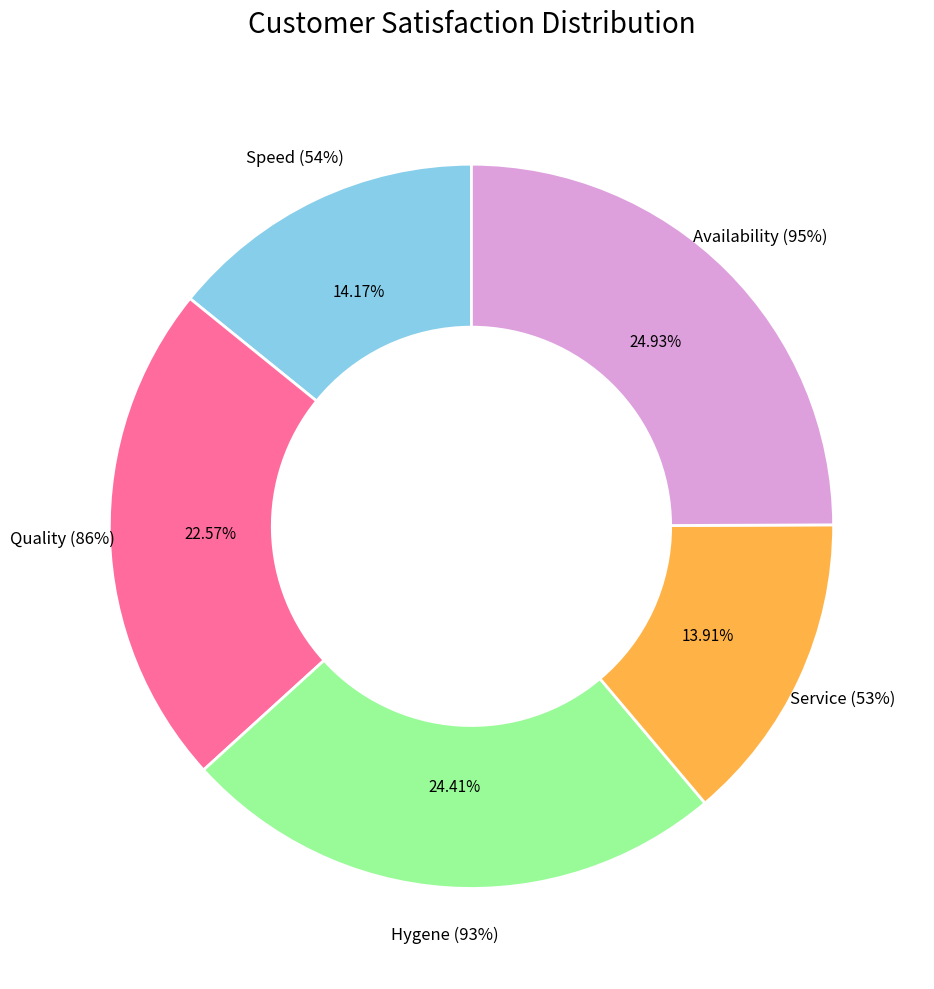

How much of the chart is everything except Service (53%)?

86.1%